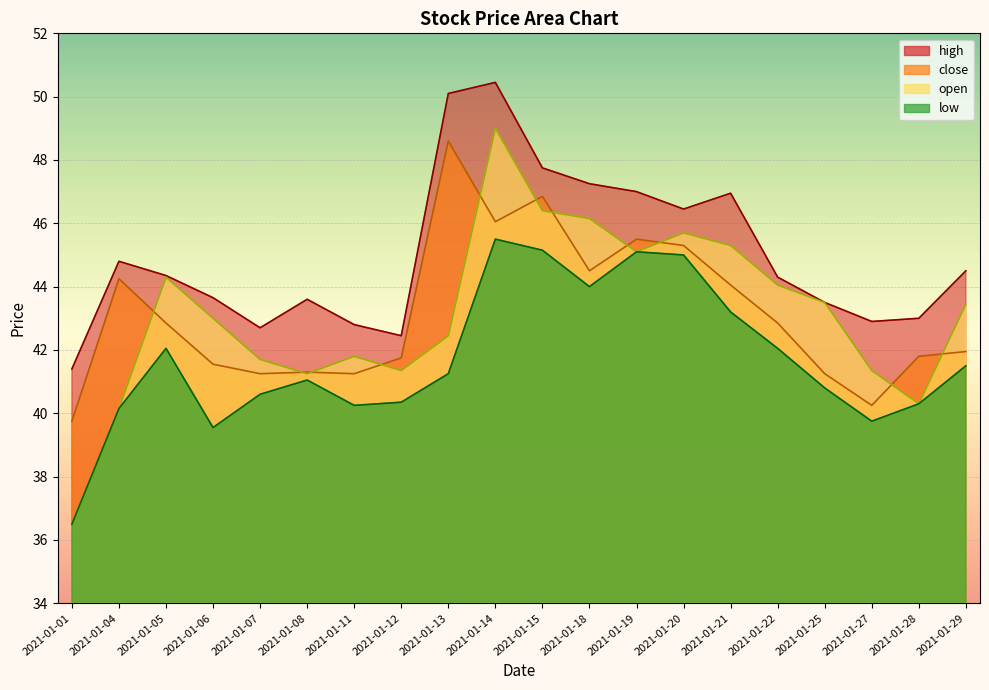

What is the value of the open point at the 3rd from the left?

44.3